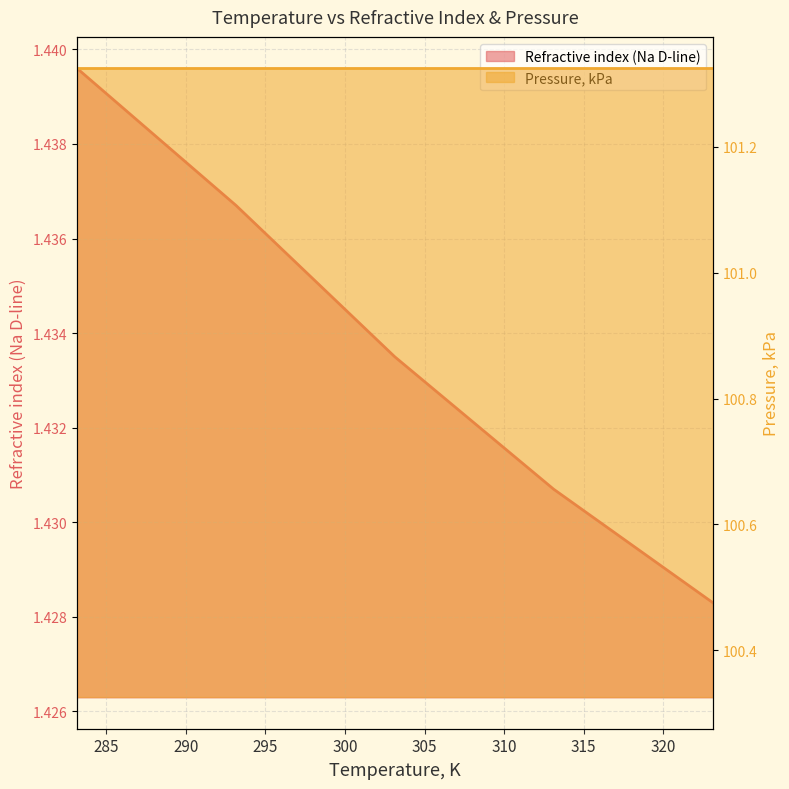

What is the total value across all series at 285?

102.8